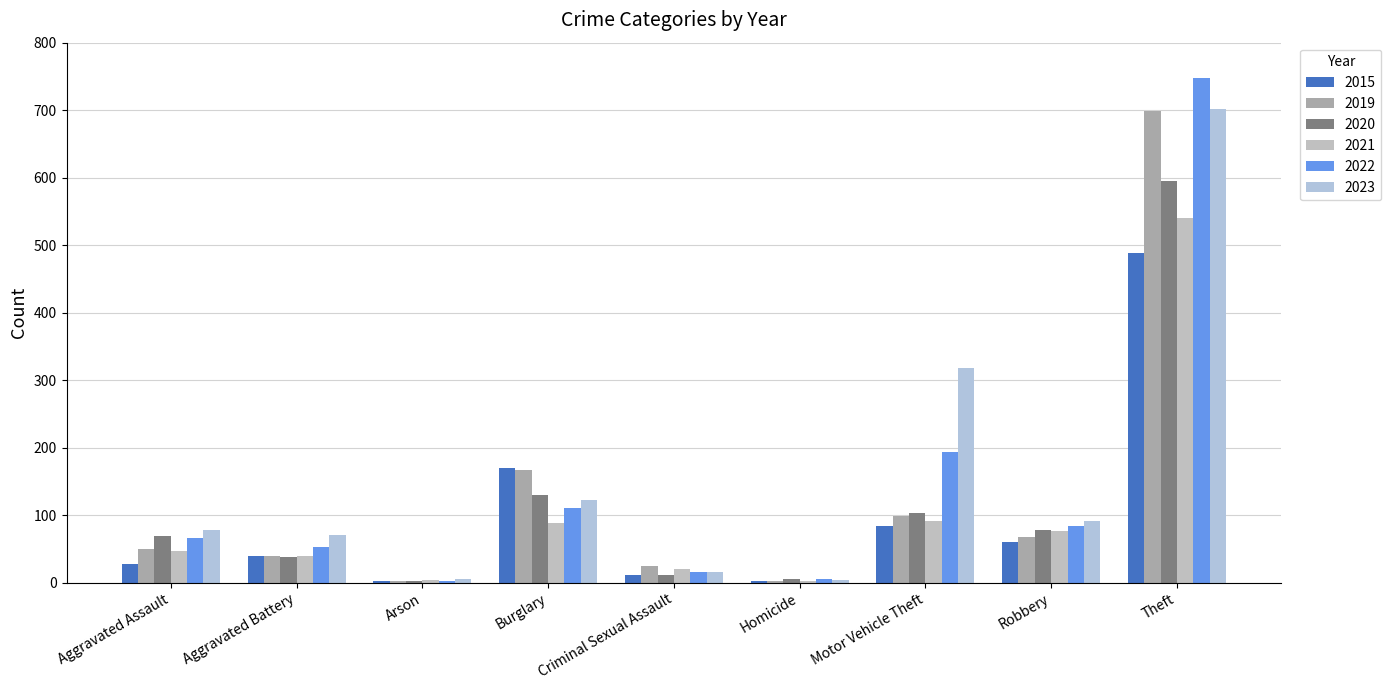

Count the number of data series in this chart.

6